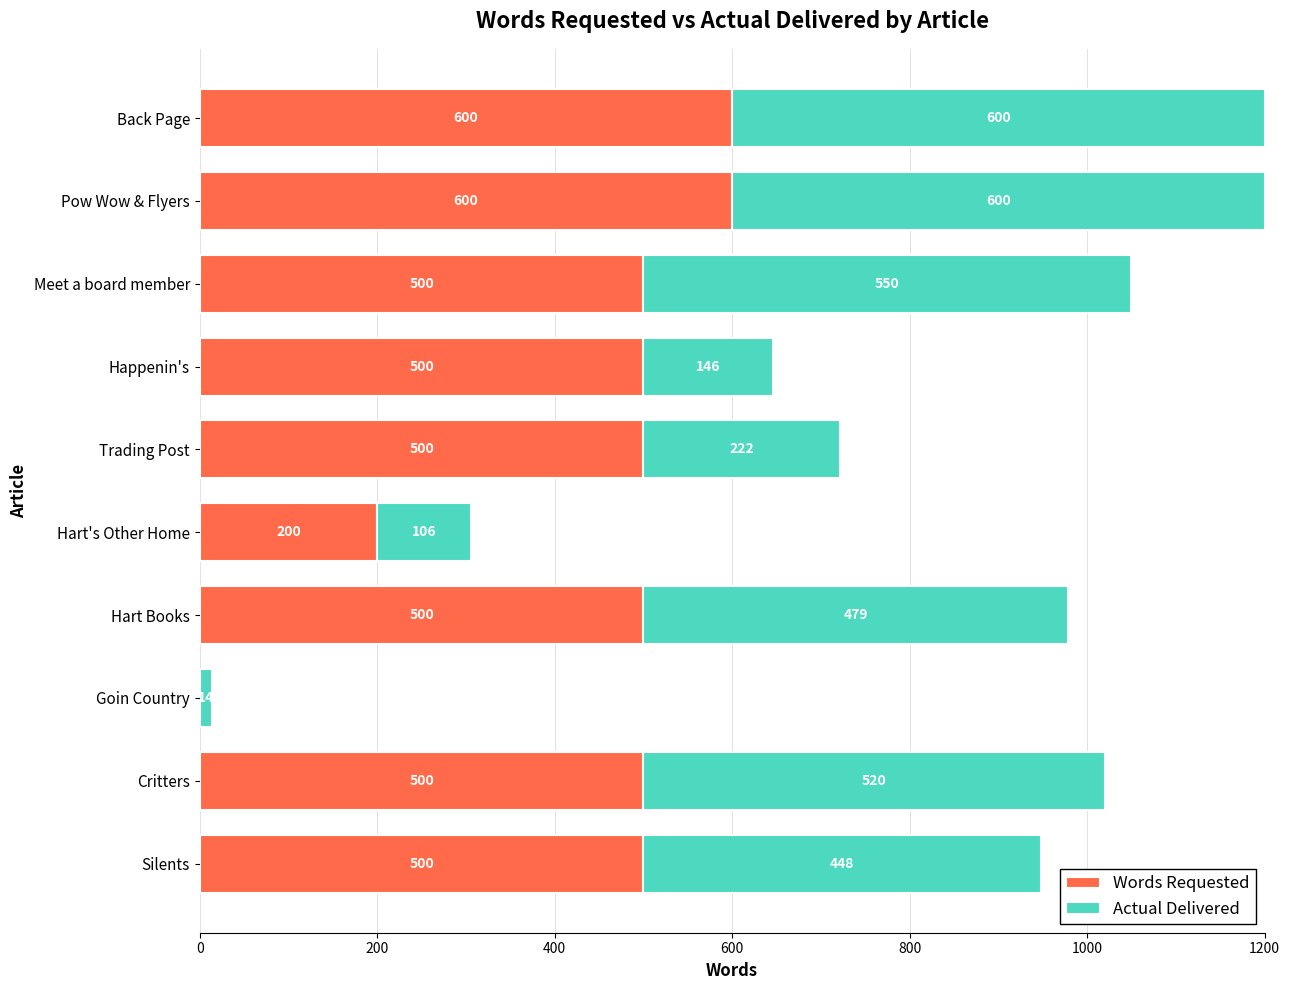

Is it true that Words Requested equals 246 at Happenin's?

False